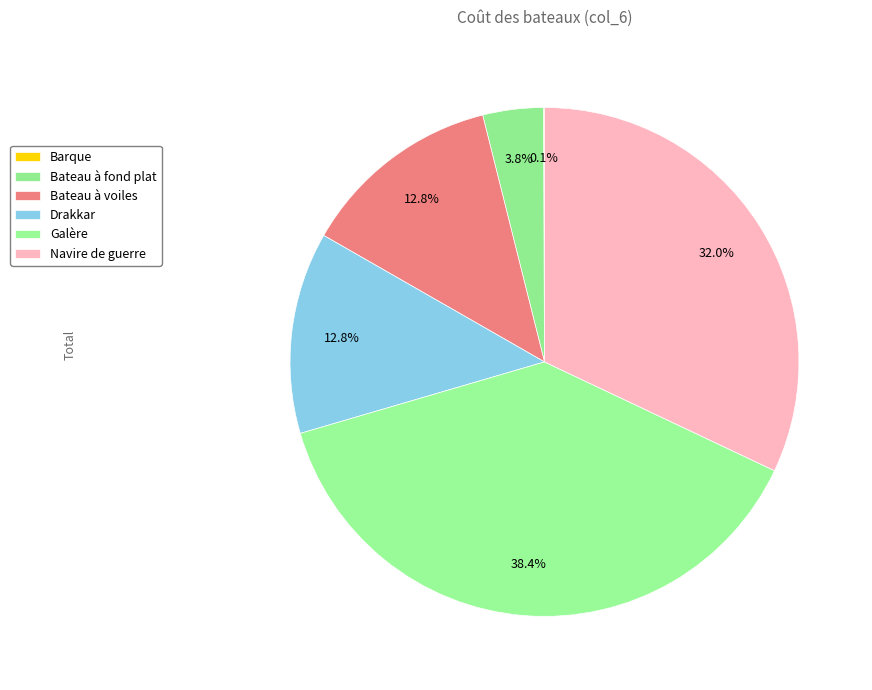

Between Barque and Drakkar, which is larger?

Drakkar